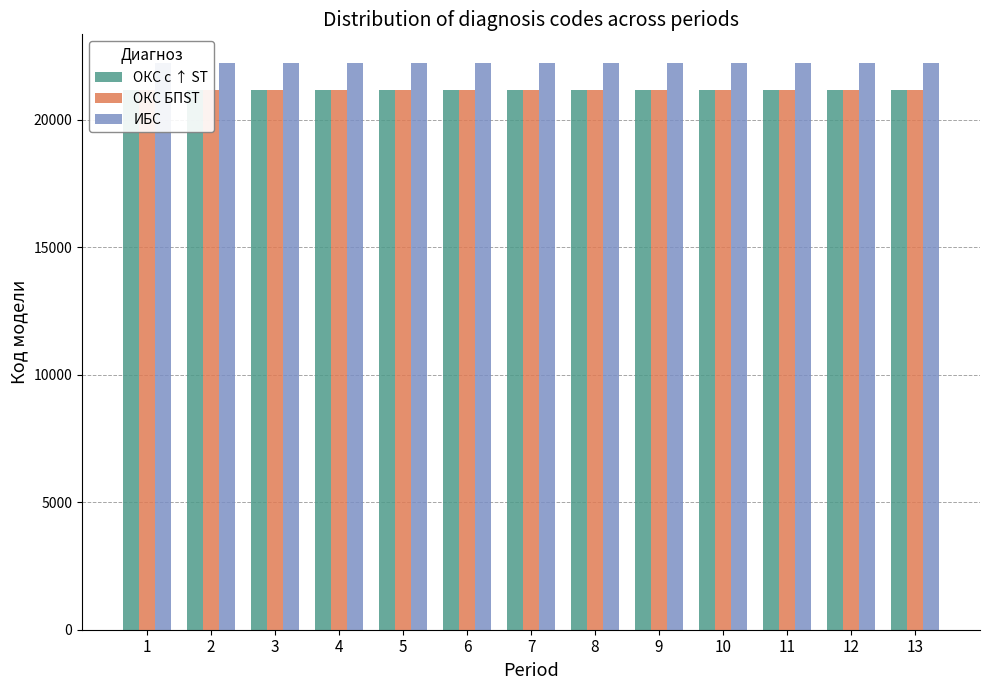

What is the total value across all series at 8?

64562